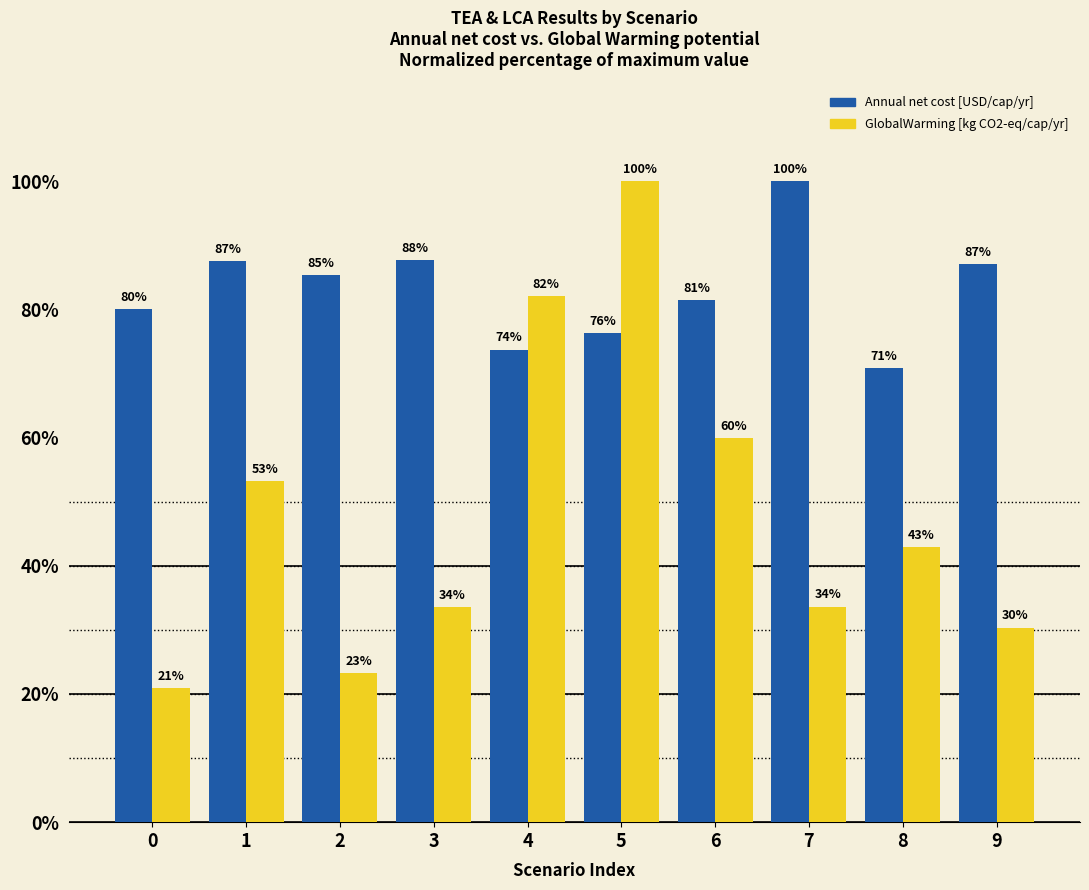

What value does the GlobalWarming [kg CO2-eq/cap/yr] series have at 6?

59.9